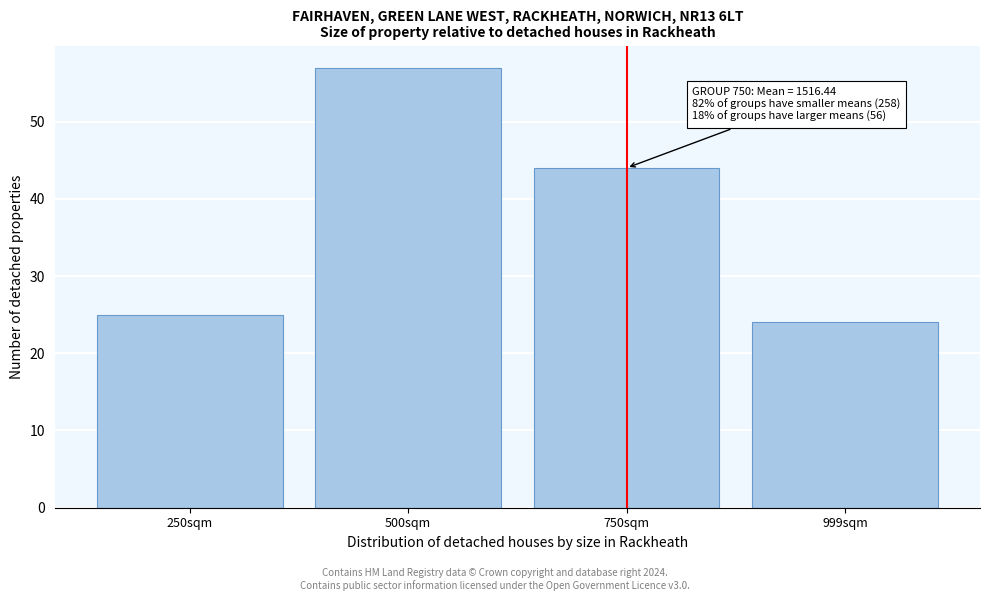

Reading left to right, extract all data points from this chart.

25	57	44	24